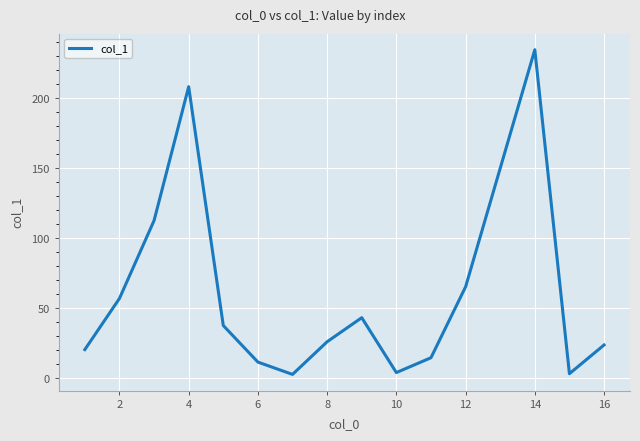

What is the difference between the maximum and minimum values?

231.8